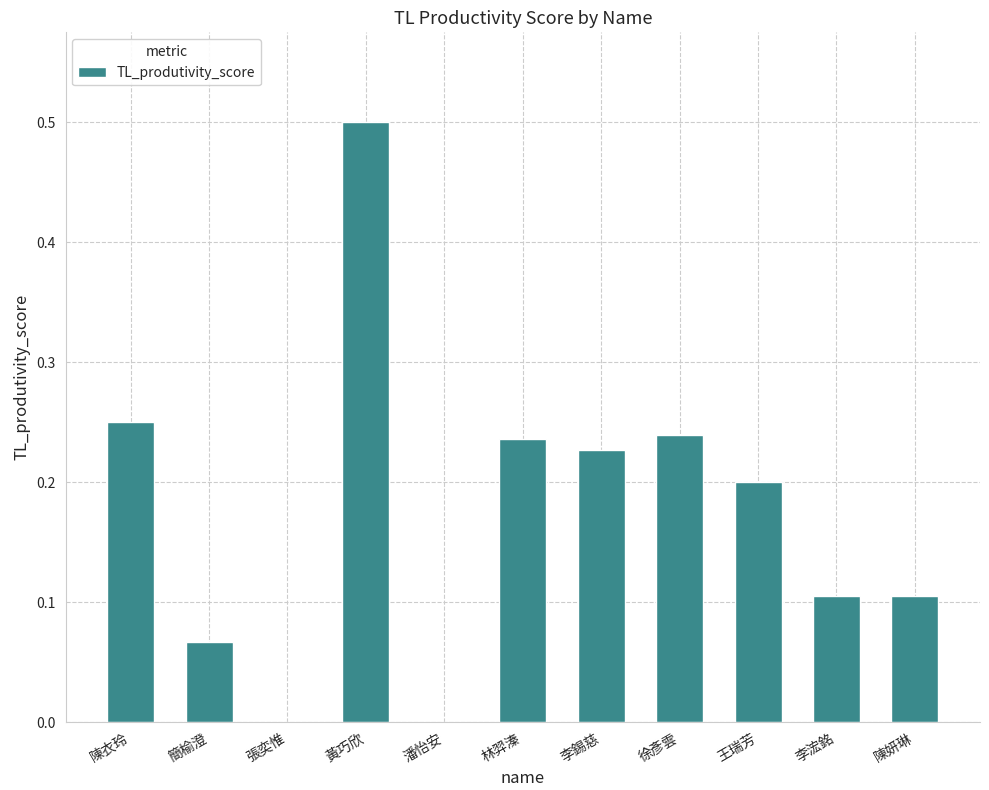

The value at 李錫慈 is 0.3. True or false?

False